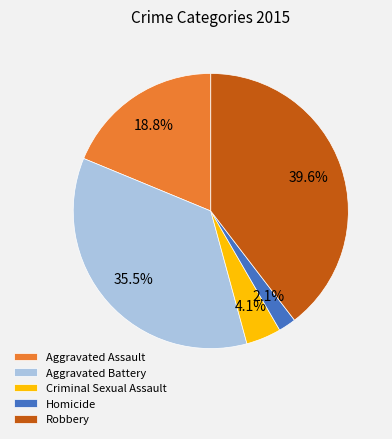

Rank the categories by value from highest to lowest.

Robbery, Aggravated Battery, Aggravated Assault, Criminal Sexual Assault, Homicide